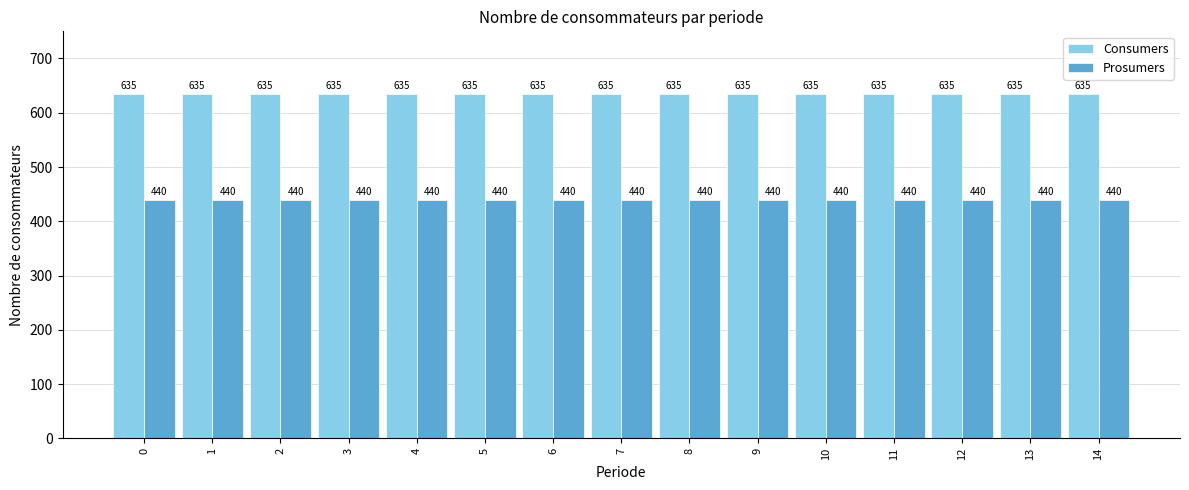

Reading left to right, transcribe all the data shown in this chart.

Consumers: 0=635	1=635	2=635	3=635	4=635	5=635	6=635	7=635	8=635	9=635	10=635	11=635	12=635	13=635	14=635
Prosumers: 0=440	1=440	2=440	3=440	4=440	5=440	6=440	7=440	8=440	9=440	10=440	11=440	12=440	13=440	14=440